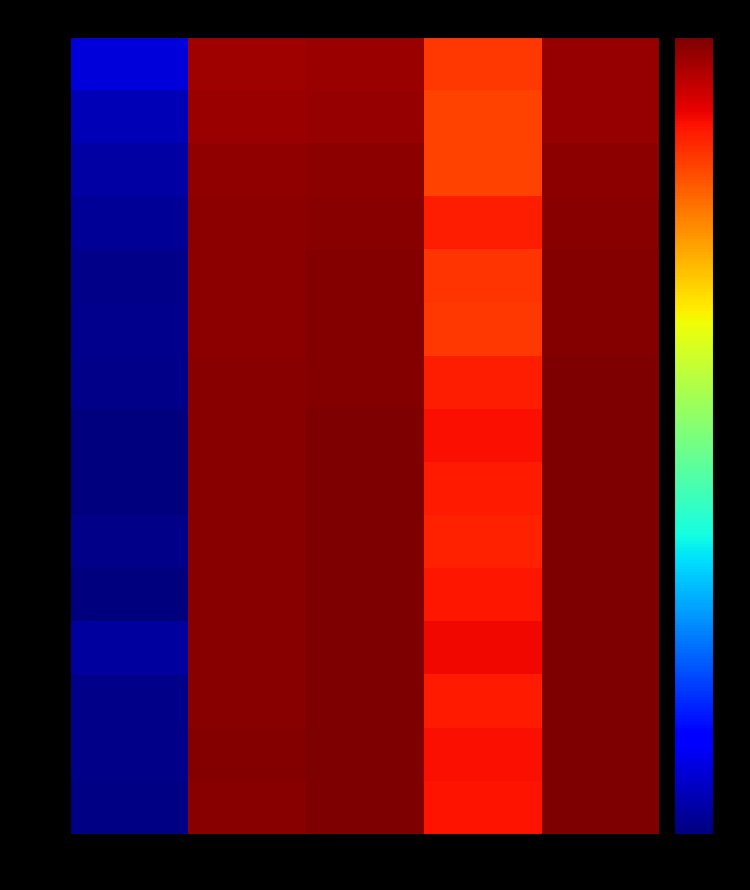

Count the number of categories in the chart.

5